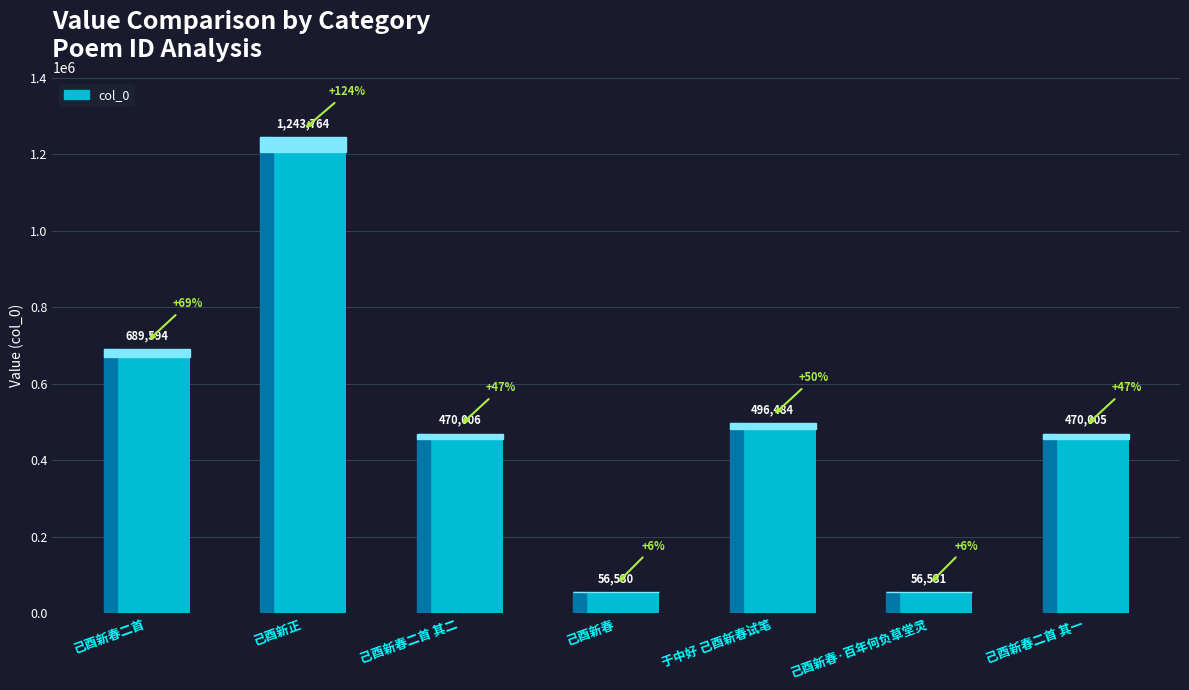

Rank the categories by value from lowest to highest.

己酉新春, 己酉新春·百年何负草堂灵, 己酉新春二首 其一, 己酉新春二首 其二, 于中好 己酉新春试笔, 己酉新春二首, 己酉新正